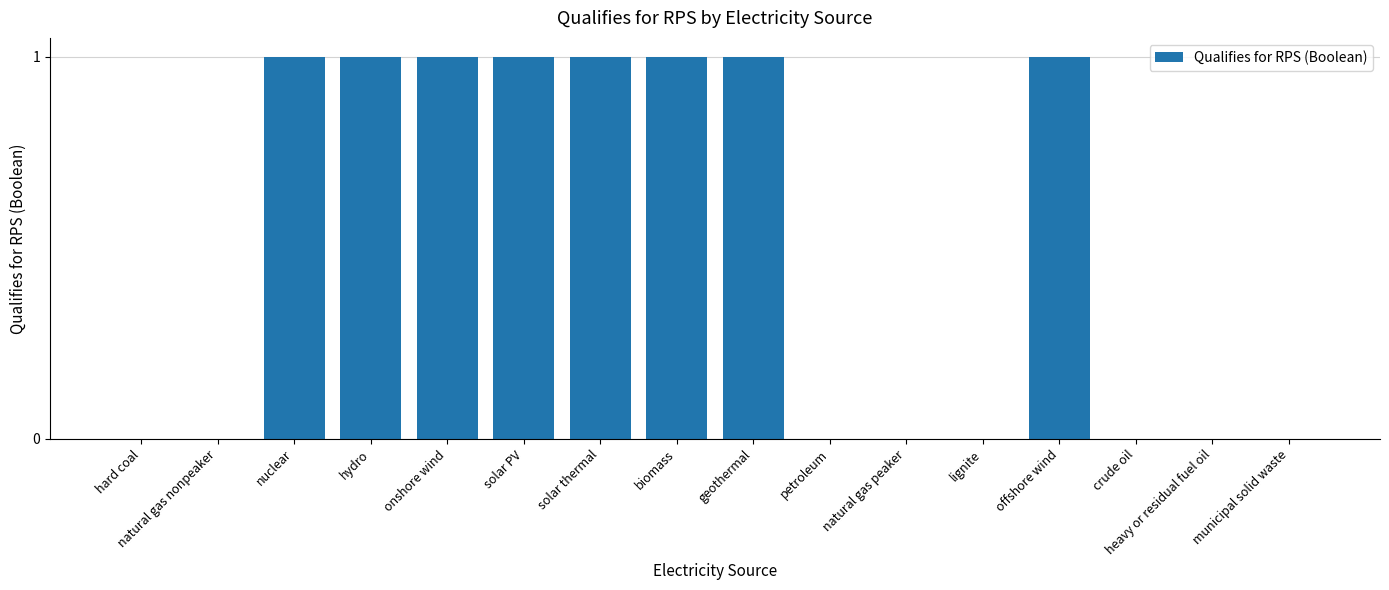

How many series are shown in this chart?

1